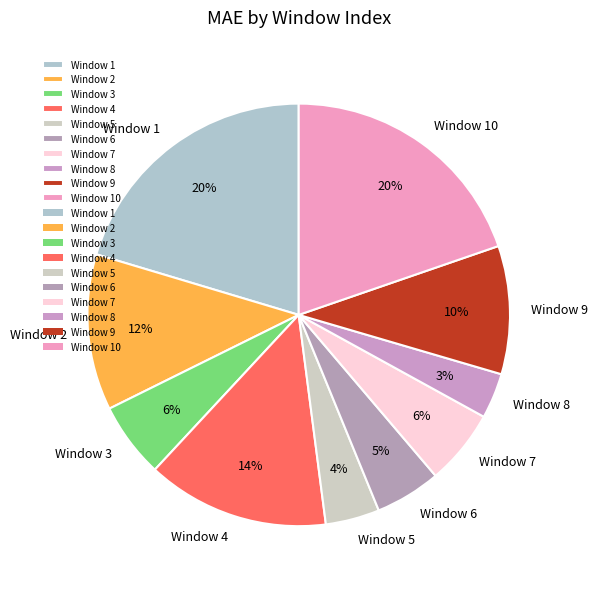

True or false: Window 7 accounts for 1% of the total.

False